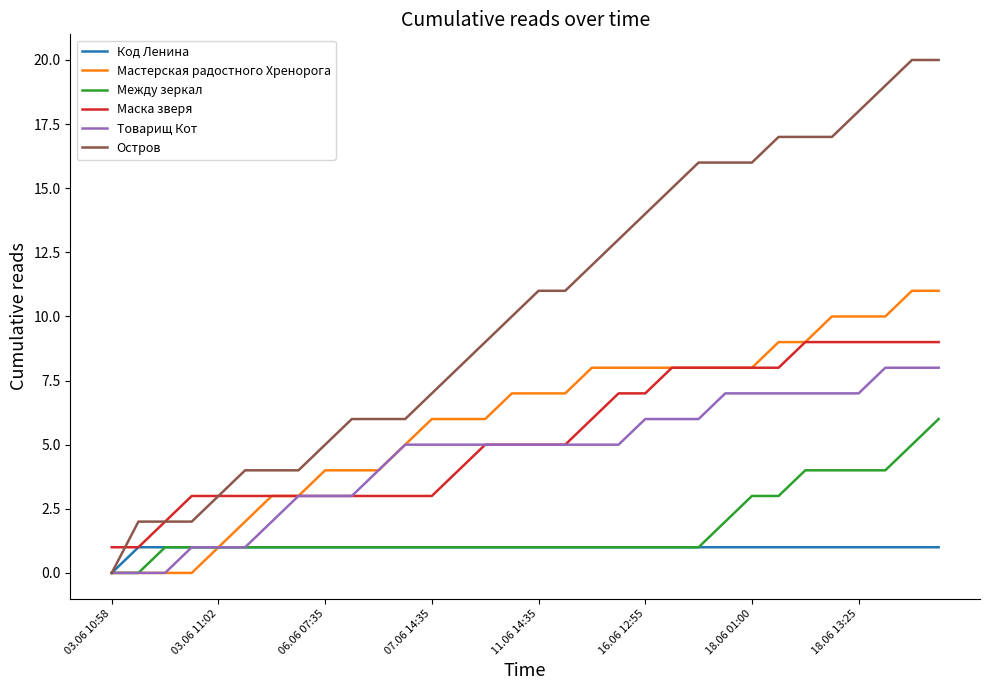

Which series has the largest total across all categories?

Остров